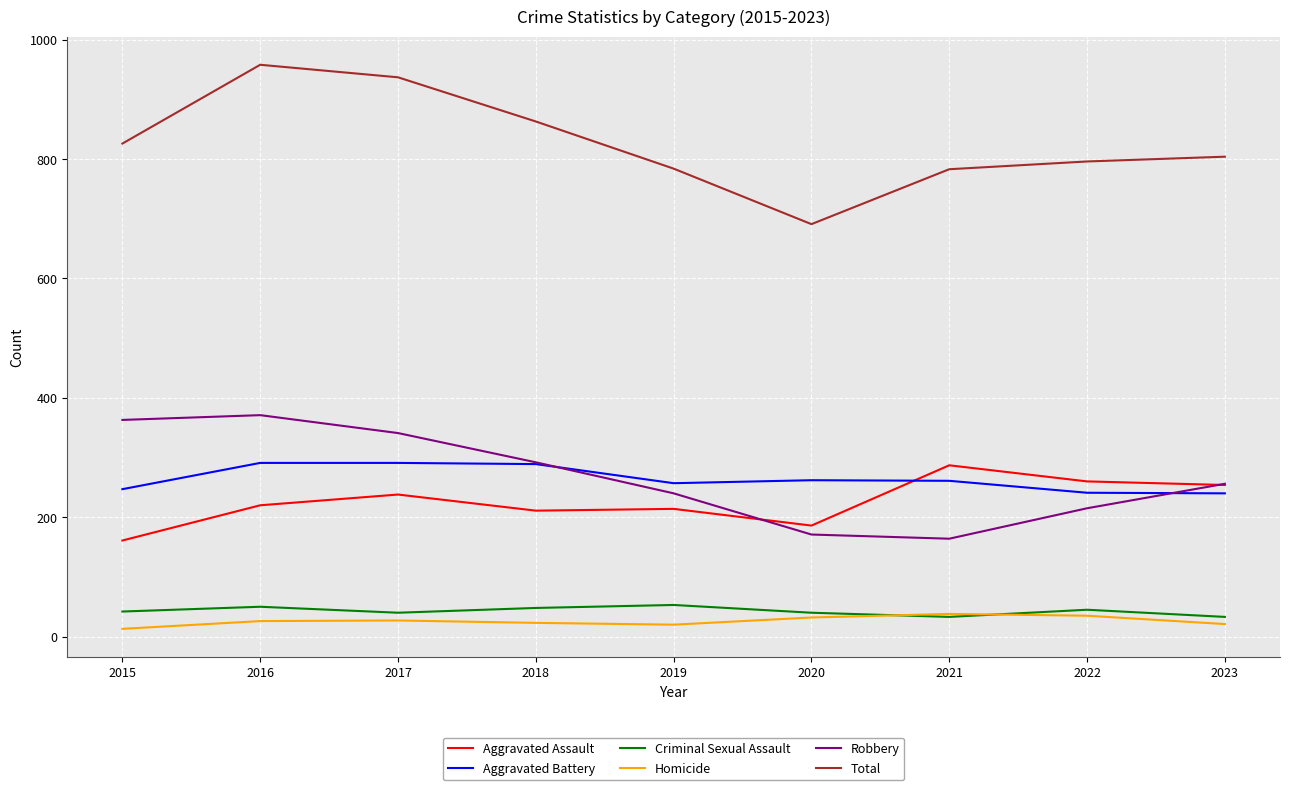

At which label does Aggravated Assault reach its minimum?

2015